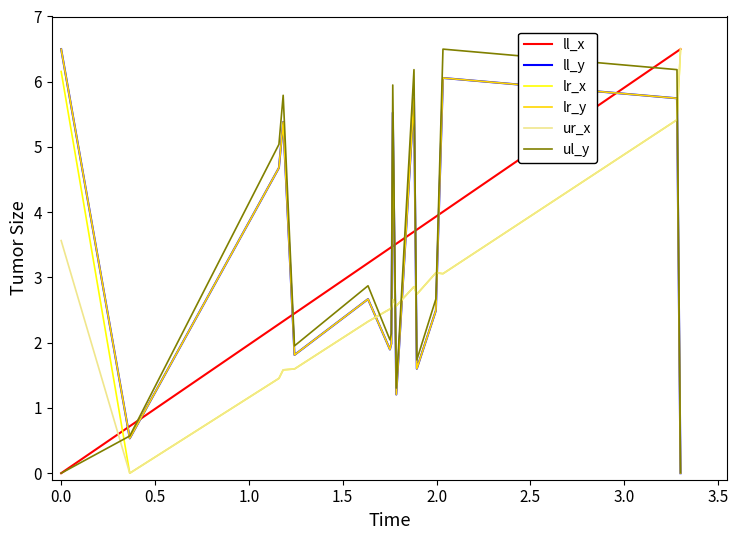

What is the value of the lr_x point at the 14th from the left?

3.1